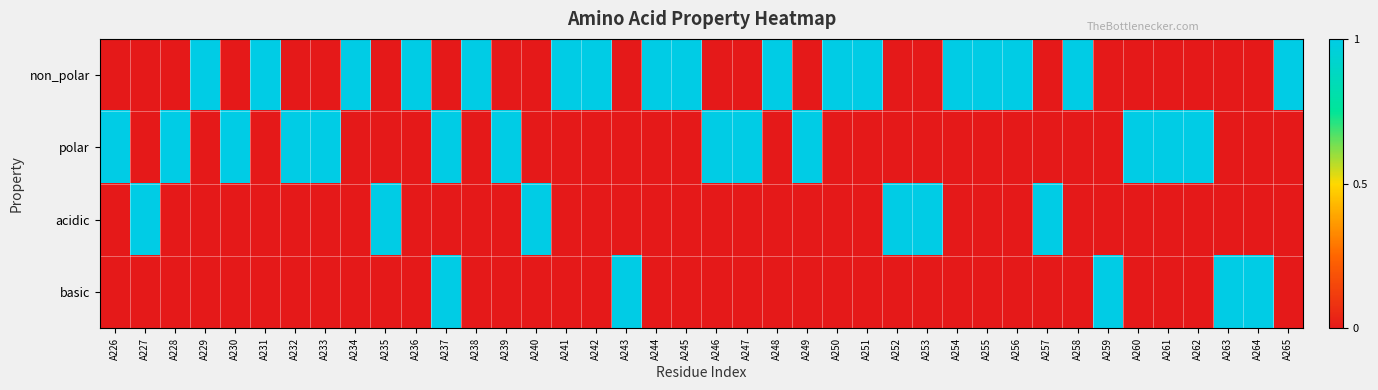

Reading right to left, list all the values displayed in this chart.

non_polar: A265=1	A264=0	A263=0	A262=0	A261=0	A260=0	A259=0	A258=1	A257=0	A256=1	A255=1	A254=1	A253=0	A252=0	A251=1	A250=1	A249=0	A248=1	A247=0	A246=0	A245=1	A244=1	A243=0	A242=1	A241=1	A240=0	A239=0	A238=1	A237=0	A236=1	A235=0	A234=1	A233=0	A232=0	A231=1	A230=0	A229=1	A228=0	A227=0	A226=0
polar: A265=0	A264=0	A263=0	A262=1	A261=1	A260=1	A259=0	A258=0	A257=0	A256=0	A255=0	A254=0	A253=0	A252=0	A251=0	A250=0	A249=1	A248=0	A247=1	A246=1	A245=0	A244=0	A243=0	A242=0	A241=0	A240=0	A239=1	A238=0	A237=1	A236=0	A235=0	A234=0	A233=1	A232=1	A231=0	A230=1	A229=0	A228=1	A227=0	A226=1
acidic: A265=0	A264=0	A263=0	A262=0	A261=0	A260=0	A259=0	A258=0	A257=1	A256=0	A255=0	A254=0	A253=1	A252=1	A251=0	A250=0	A249=0	A248=0	A247=0	A246=0	A245=0	A244=0	A243=0	A242=0	A241=0	A240=1	A239=0	A238=0	A237=0	A236=0	A235=1	A234=0	A233=0	A232=0	A231=0	A230=0	A229=0	A228=0	A227=1	A226=0
basic: A265=0	A264=1	A263=1	A262=0	A261=0	A260=0	A259=1	A258=0	A257=0	A256=0	A255=0	A254=0	A253=0	A252=0	A251=0	A250=0	A249=0	A248=0	A247=0	A246=0	A245=0	A244=0	A243=1	A242=0	A241=0	A240=0	A239=0	A238=0	A237=1	A236=0	A235=0	A234=0	A233=0	A232=0	A231=0	A230=0	A229=0	A228=0	A227=0	A226=0